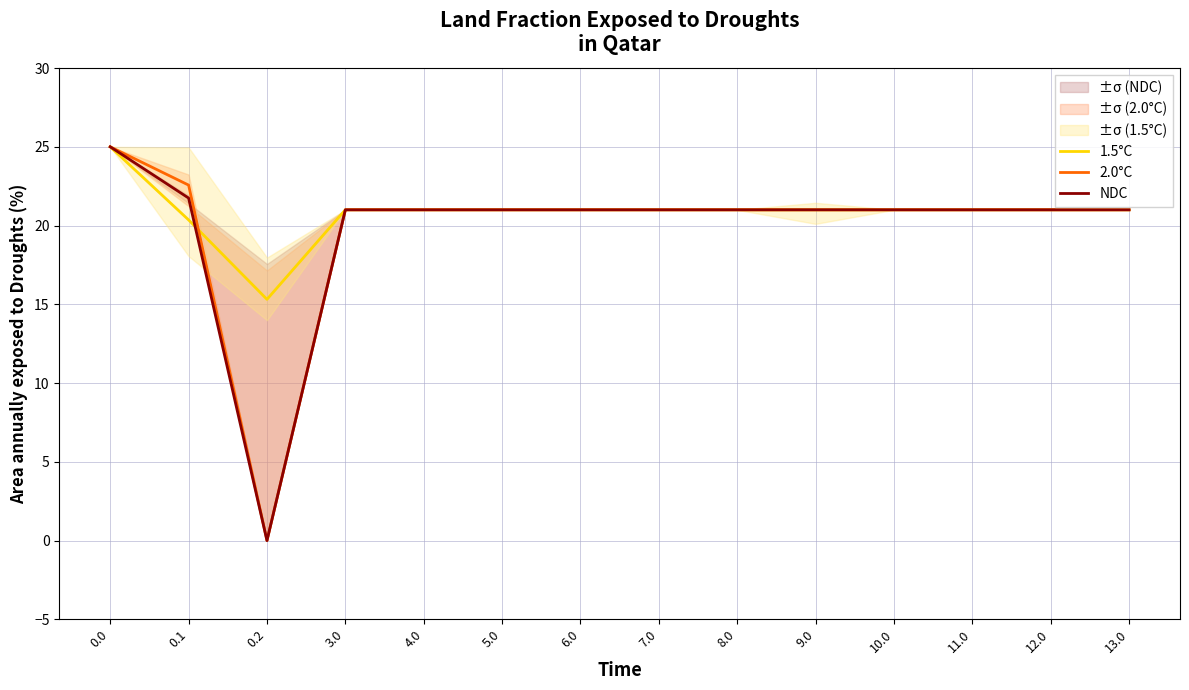

What is the difference between the maximum and minimum values in the 1.5°C series?

9.7